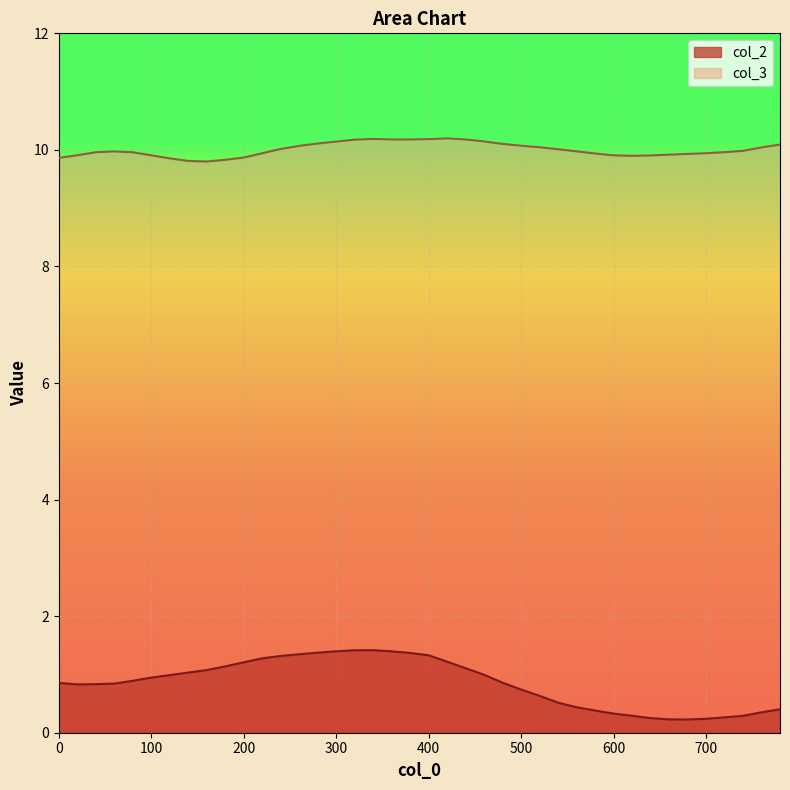

True or false: col_3 and col_2 cross at least once.

False